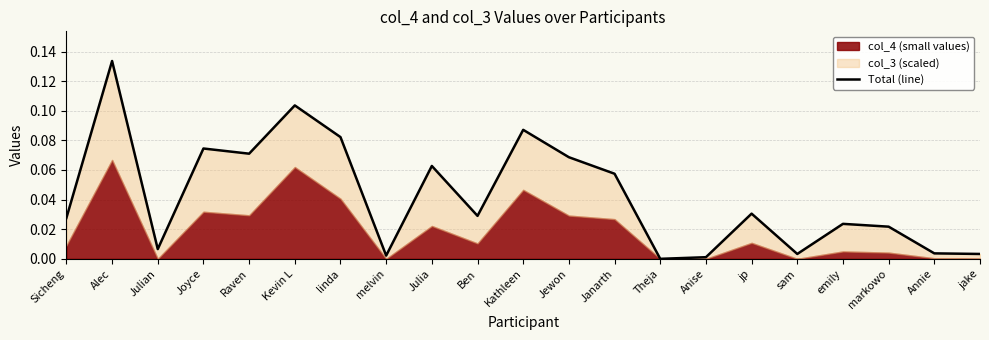

True or false: there are more than 1 points higher than both neighbors.

True